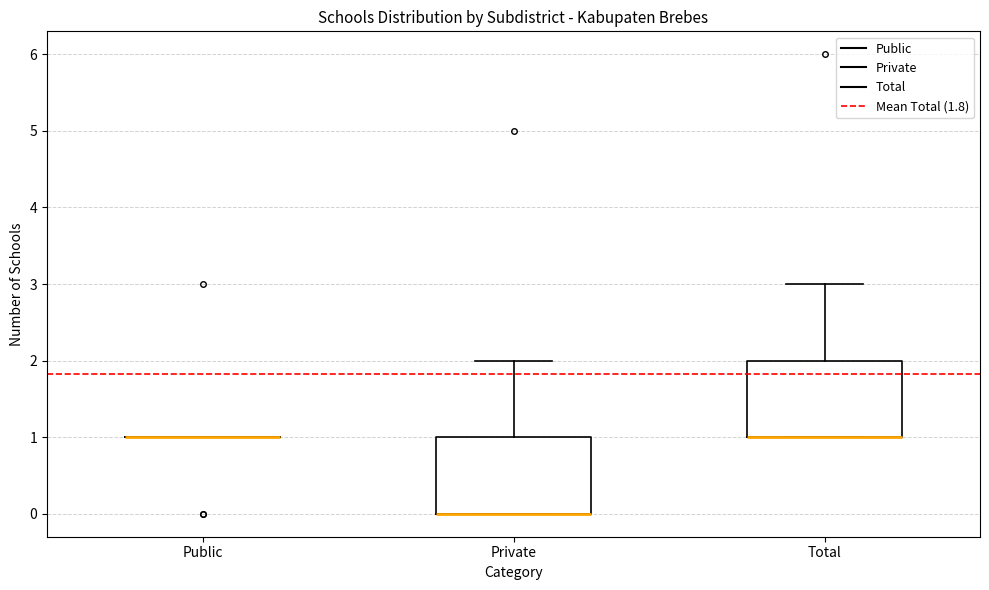

Where is the upper edge of the box for Private on the y-axis? The values are not printed on the chart, so give them approximately, as read against the axis.

1